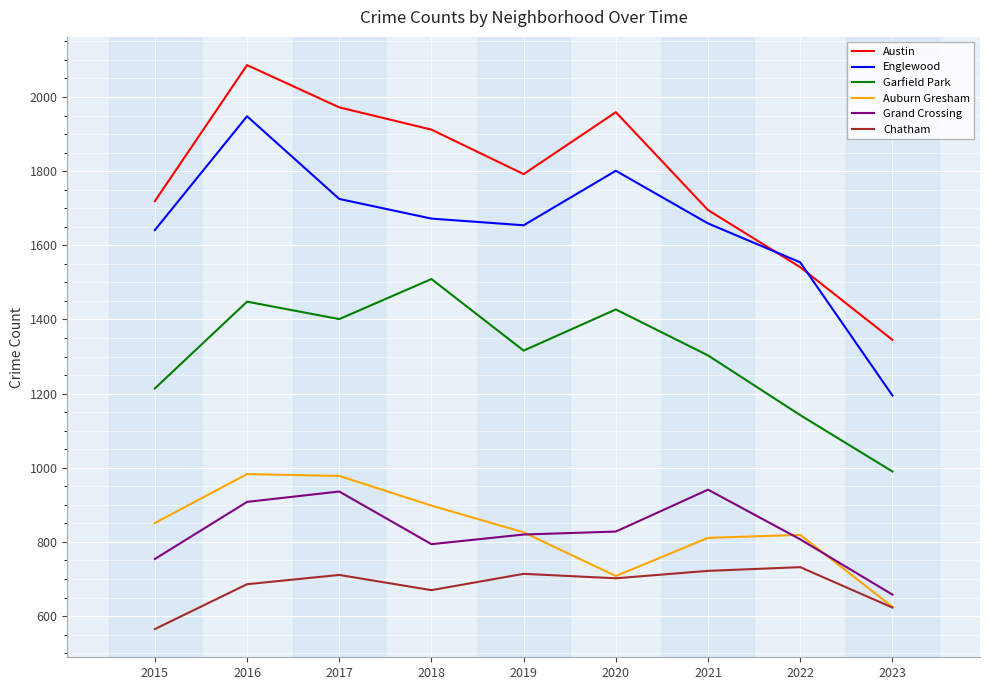

True or false: Grand Crossing and Austin cross at least once.

False